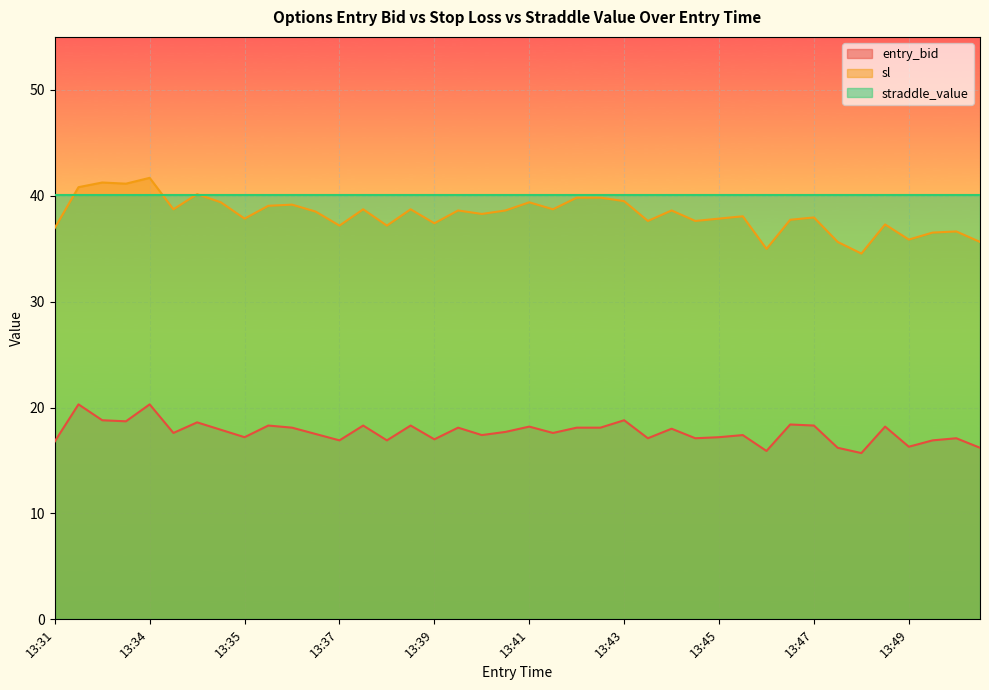

How many data points in sl are less than 38?

18